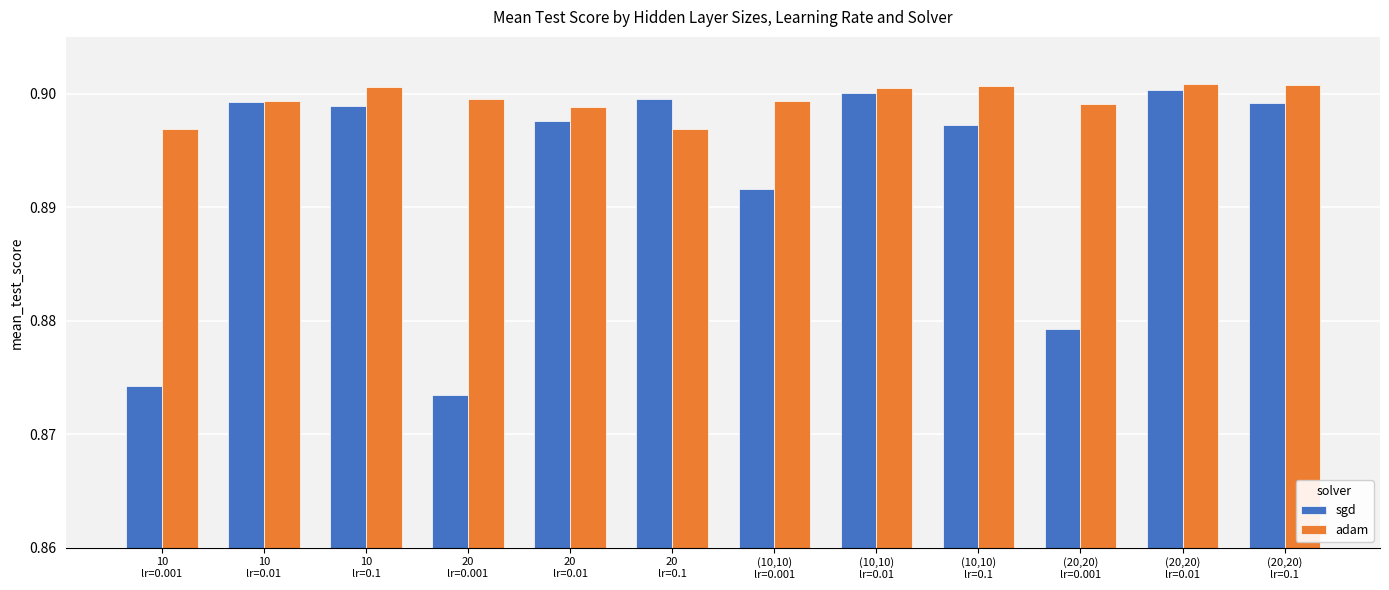

At how many categories does at least one series exceed 0?

12